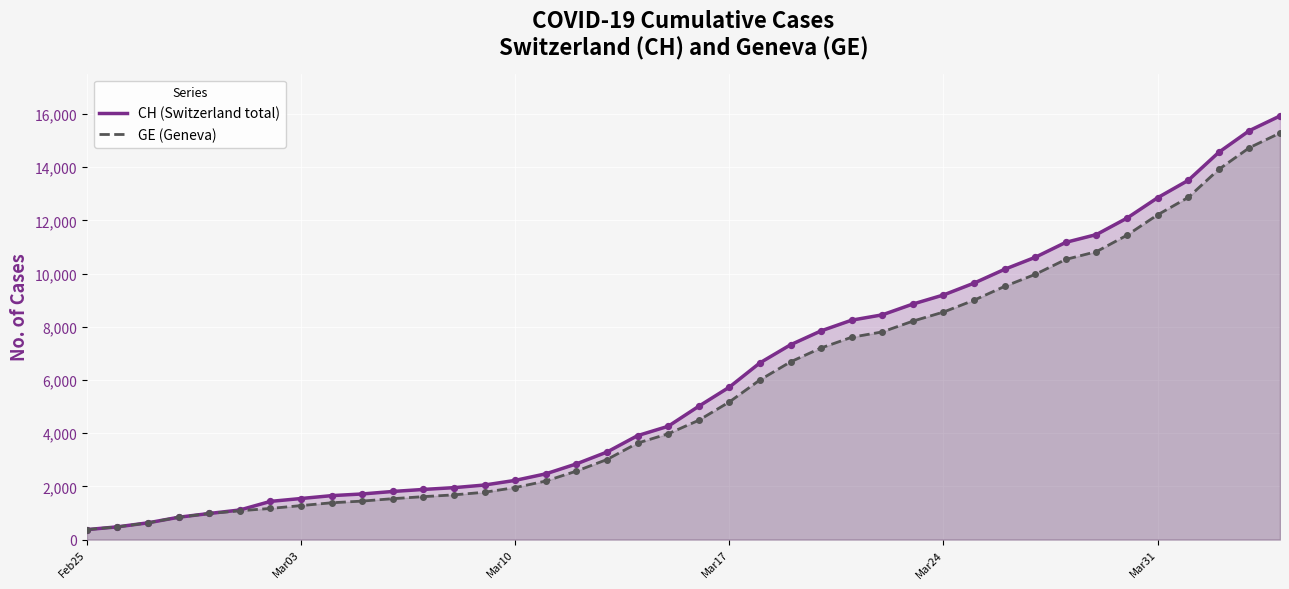

What are all the series names shown in the legend?

CH (Switzerland total), GE (Geneva)